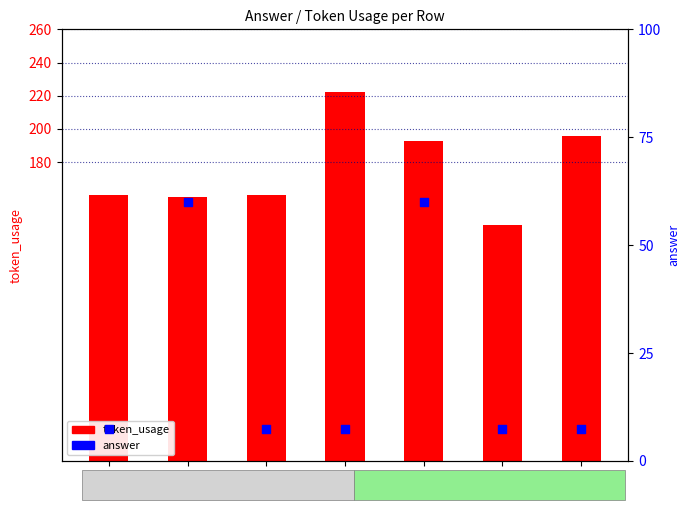

Which series reaches the maximum Y coordinate?

token_usage